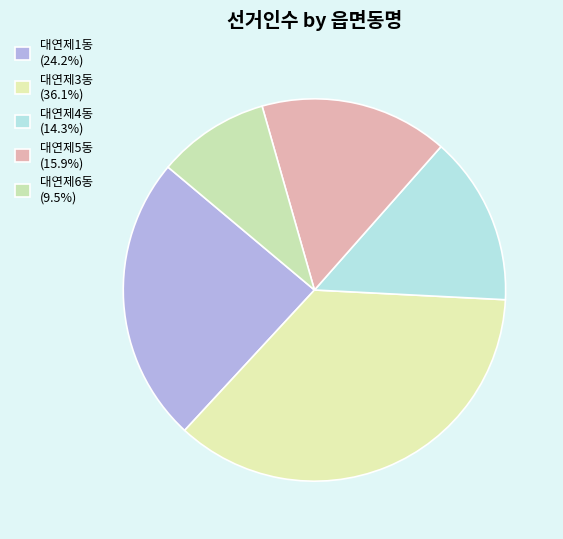

Is there a majority slice in this chart?

No